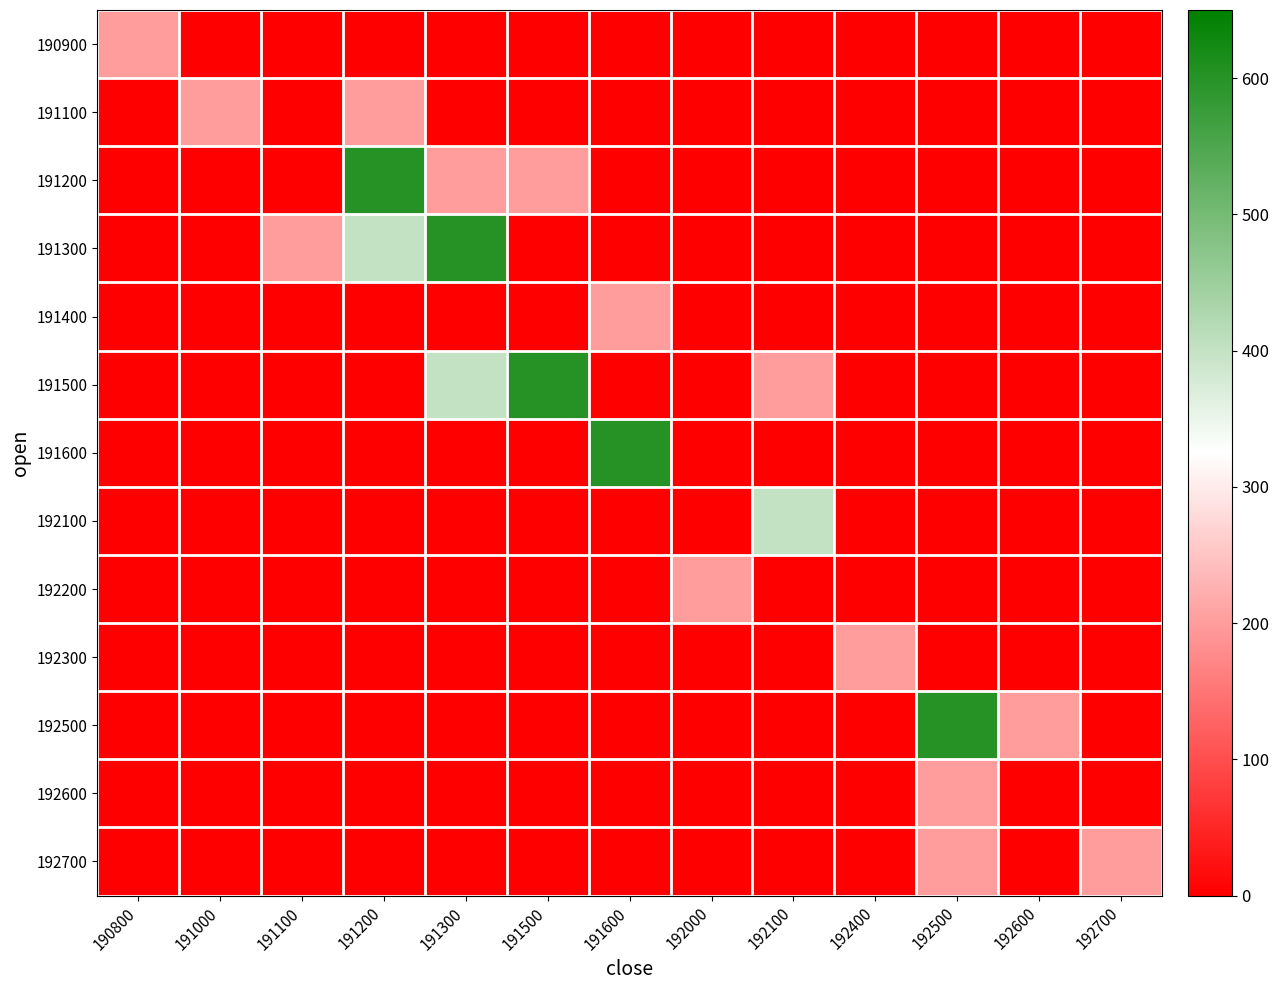

Reading right to left, transcribe all the data shown in this chart.

190900: 192700=0	192600=0	192500=0	192400=0	192100=0	192000=0	191600=0	191500=0	191300=0	191200=0	191100=0	191000=0	190800=200
191100: 192700=0	192600=0	192500=0	192400=0	192100=0	192000=0	191600=0	191500=0	191300=0	191200=200	191100=0	191000=200	190800=0
191200: 192700=0	192600=0	192500=0	192400=0	192100=0	192000=0	191600=0	191500=200	191300=200	191200=600	191100=0	191000=0	190800=0
191300: 192700=0	192600=0	192500=0	192400=0	192100=0	192000=0	191600=0	191500=0	191300=600	191200=400	191100=200	191000=0	190800=0
191400: 192700=0	192600=0	192500=0	192400=0	192100=0	192000=0	191600=200	191500=0	191300=0	191200=0	191100=0	191000=0	190800=0
191500: 192700=0	192600=0	192500=0	192400=0	192100=200	192000=0	191600=0	191500=600	191300=400	191200=0	191100=0	191000=0	190800=0
191600: 192700=0	192600=0	192500=0	192400=0	192100=0	192000=0	191600=600	191500=0	191300=0	191200=0	191100=0	191000=0	190800=0
192100: 192700=0	192600=0	192500=0	192400=0	192100=400	192000=0	191600=0	191500=0	191300=0	191200=0	191100=0	191000=0	190800=0
192200: 192700=0	192600=0	192500=0	192400=0	192100=0	192000=200	191600=0	191500=0	191300=0	191200=0	191100=0	191000=0	190800=0
192300: 192700=0	192600=0	192500=0	192400=200	192100=0	192000=0	191600=0	191500=0	191300=0	191200=0	191100=0	191000=0	190800=0
192500: 192700=0	192600=200	192500=600	192400=0	192100=0	192000=0	191600=0	191500=0	191300=0	191200=0	191100=0	191000=0	190800=0
192600: 192700=0	192600=0	192500=200	192400=0	192100=0	192000=0	191600=0	191500=0	191300=0	191200=0	191100=0	191000=0	190800=0
192700: 192700=200	192600=0	192500=200	192400=0	192100=0	192000=0	191600=0	191500=0	191300=0	191200=0	191100=0	191000=0	190800=0